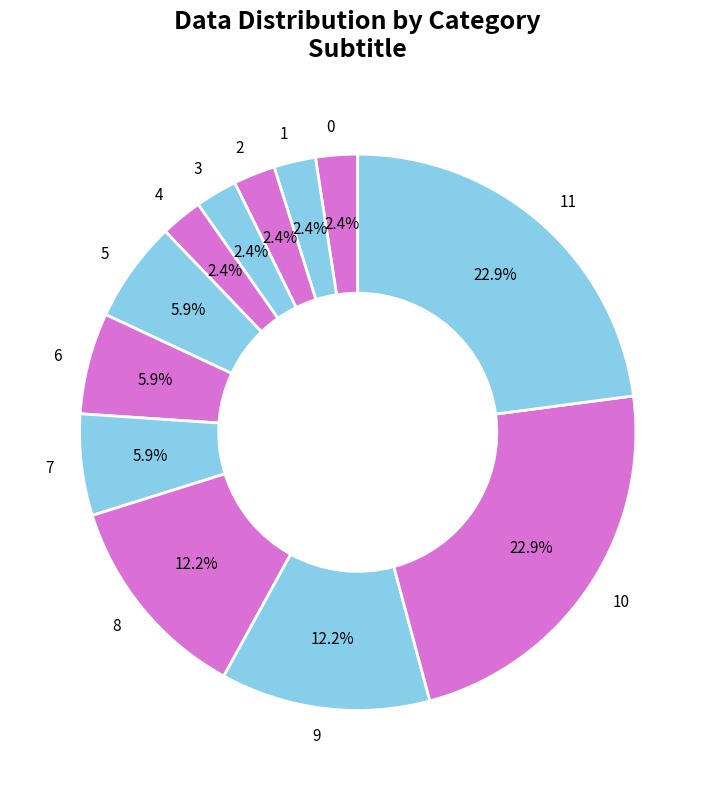

Count the number of slices in the pie.

12